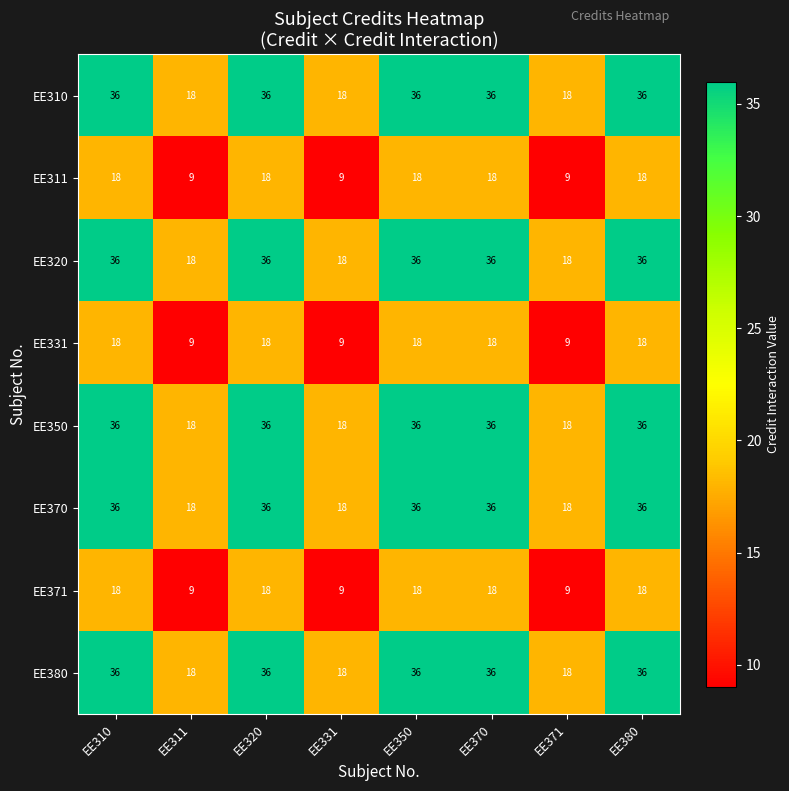

What is the sum of the EE320 values at EE331 and EE350?

54